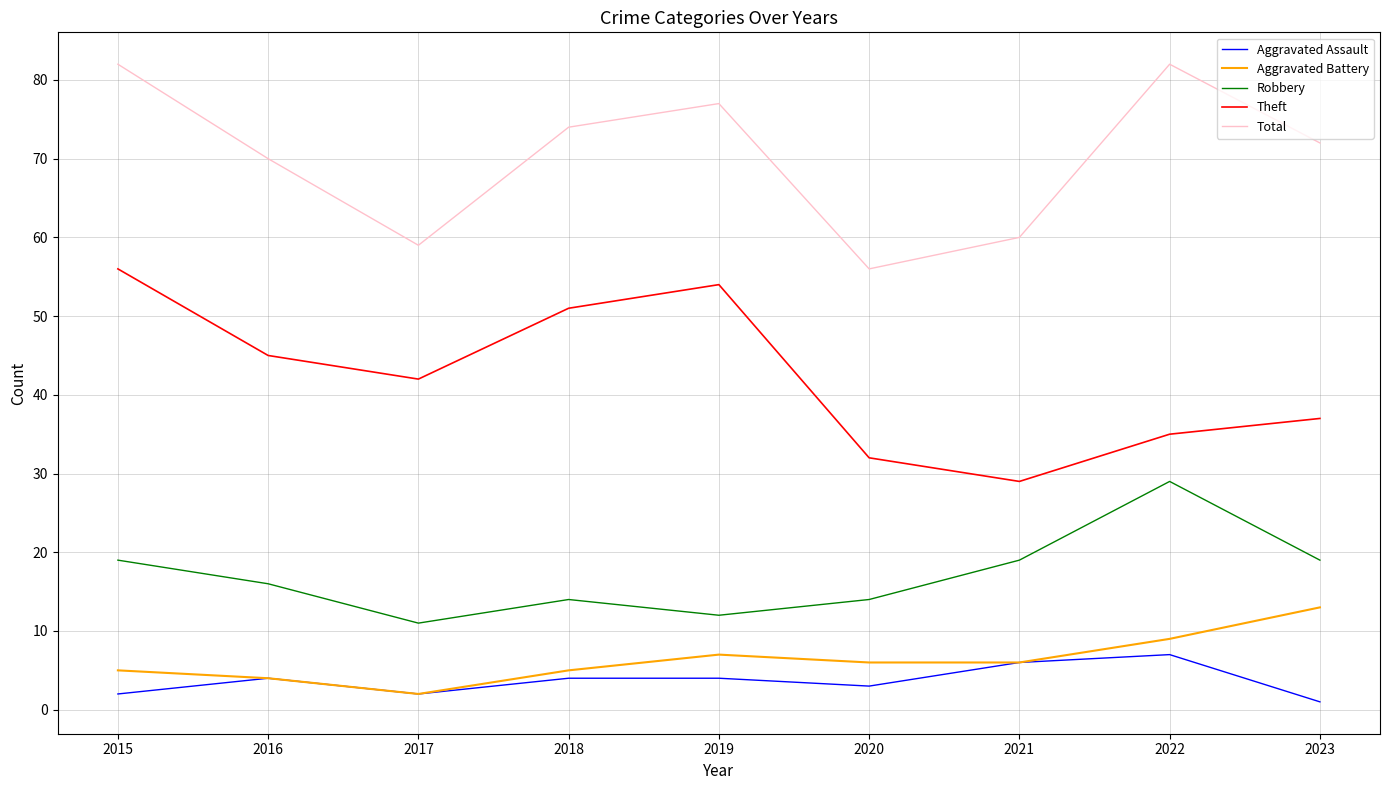

Is it true that Theft equals 35 at 2022?

True